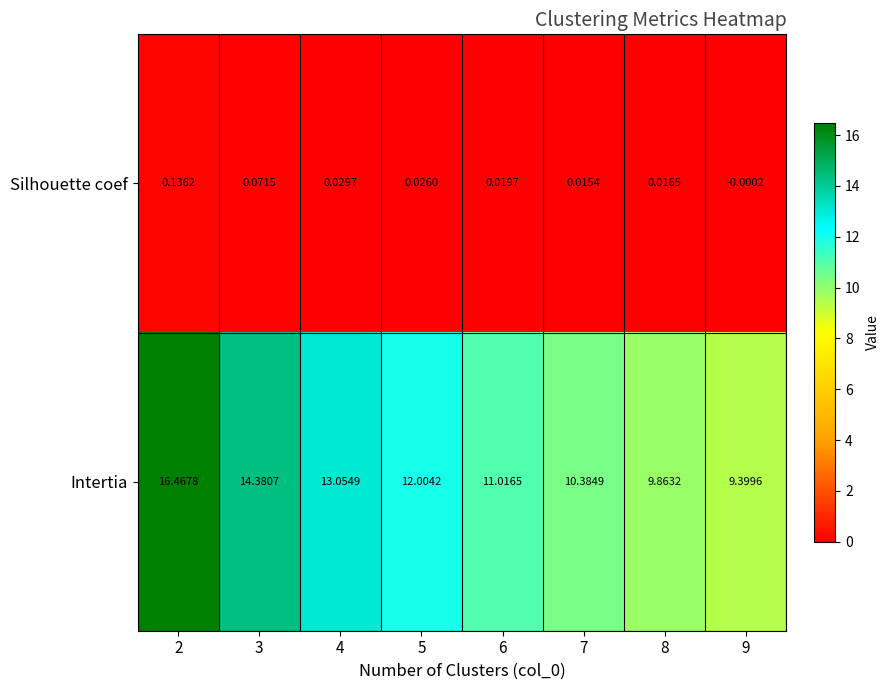

Is the value of Silhouette coef at 7 greater than the value of Intertia at 6?

No